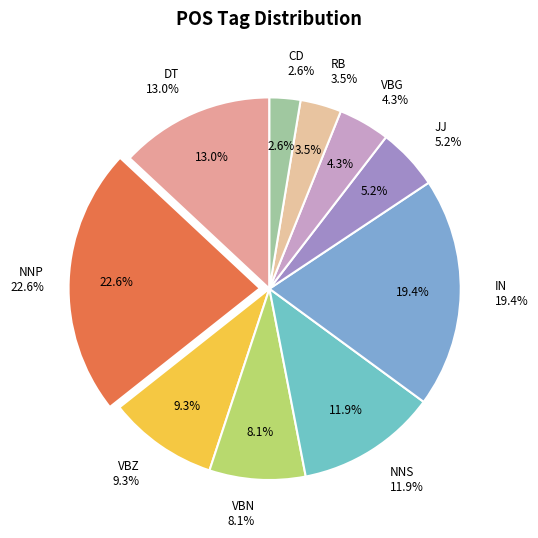

The DT slice represents 1% of the pie. True or false?

False